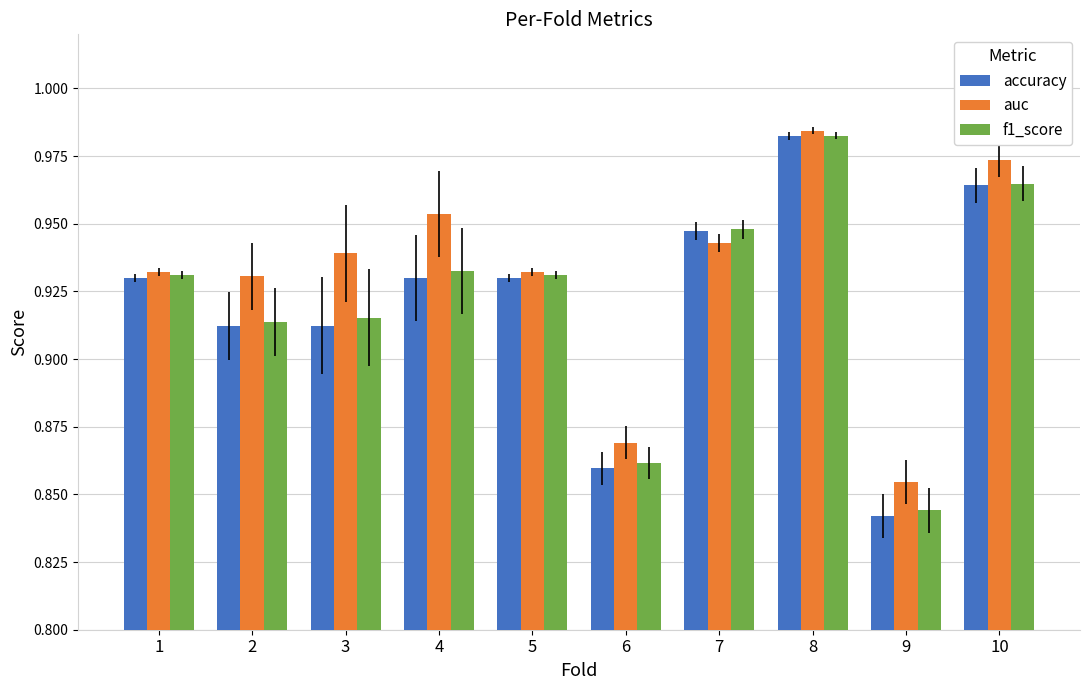

What is the sum of all accuracy values?

9.2